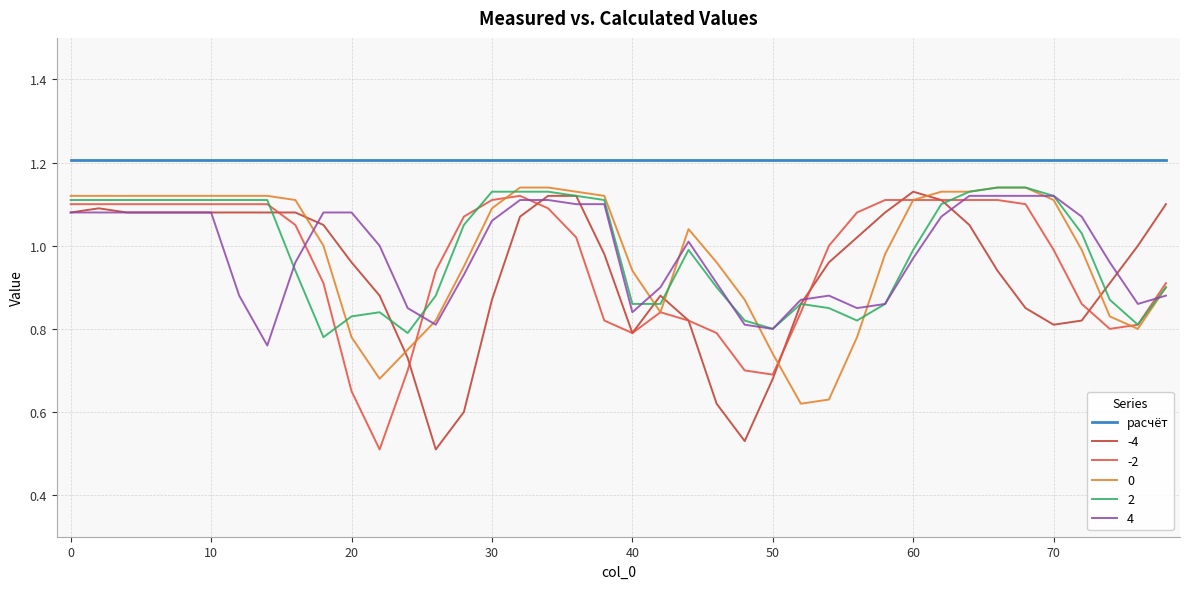

True or false: -4 and 0 cross at least once.

True